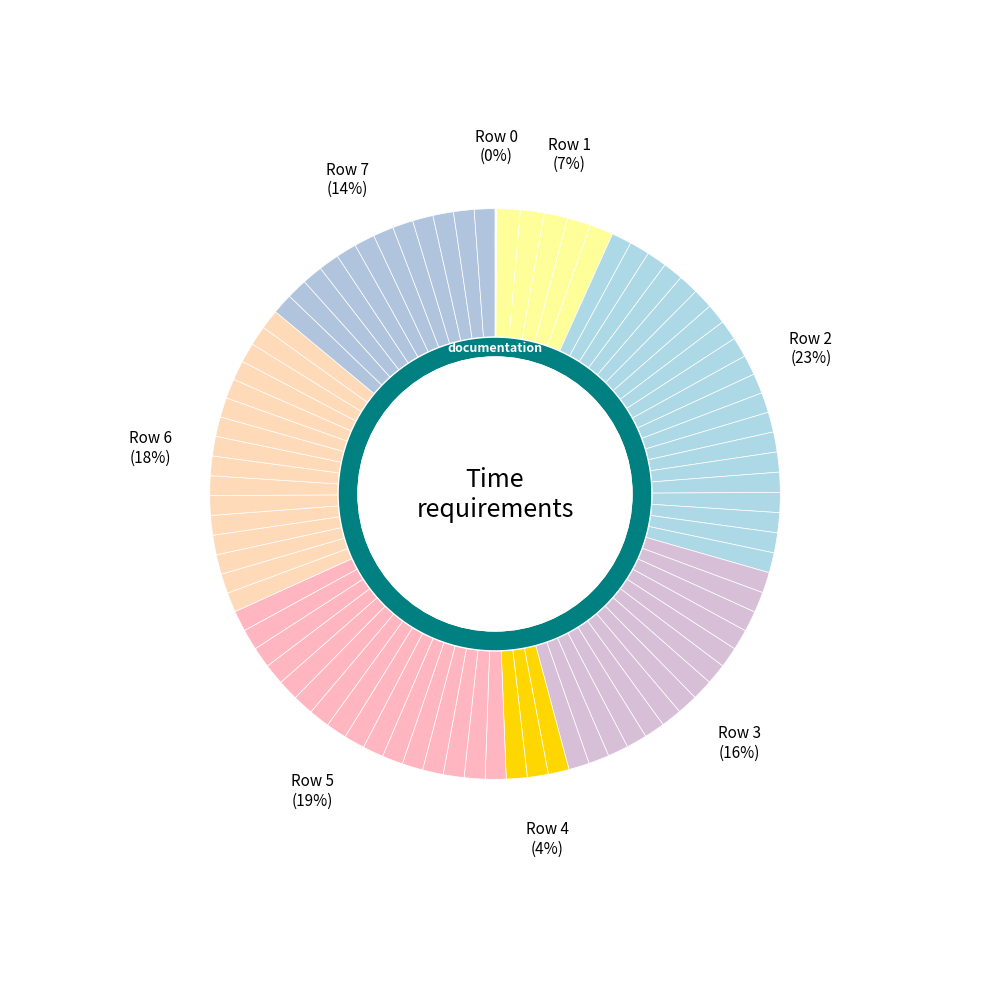

The Row 1 slice represents 12% of the pie. True or false?

False